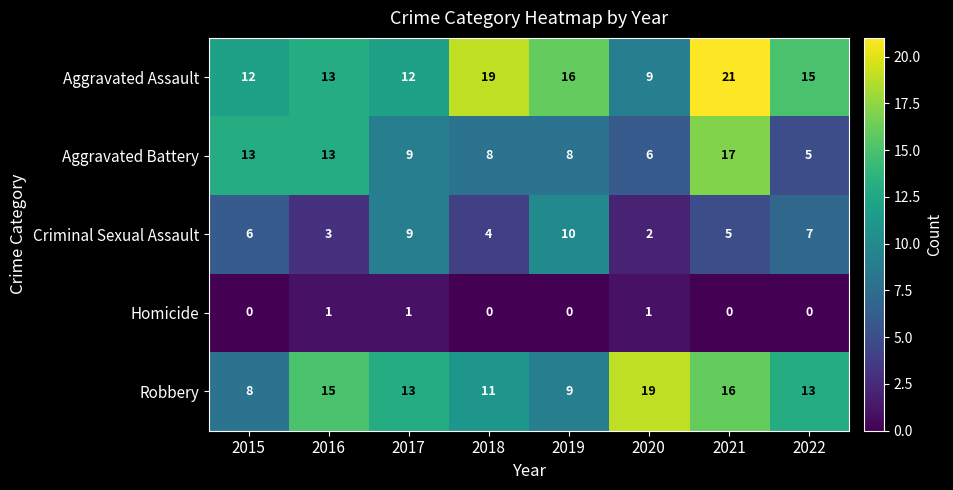

What is the spread (max minus min) of values at 2021?

21